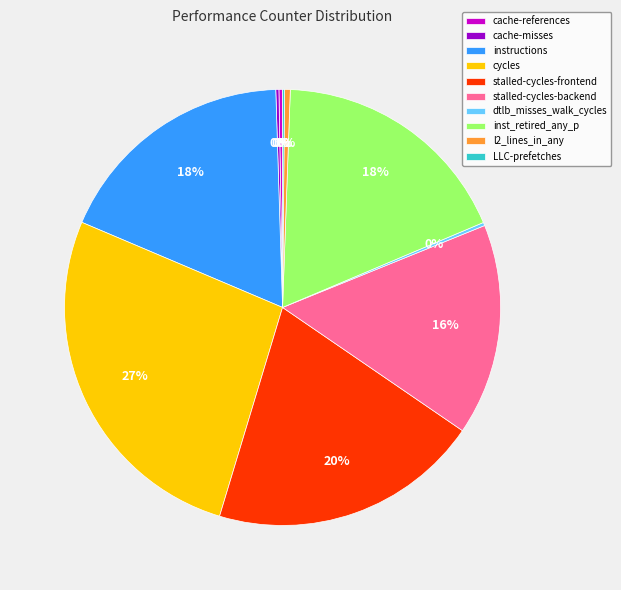

Which slice is the largest?

cycles